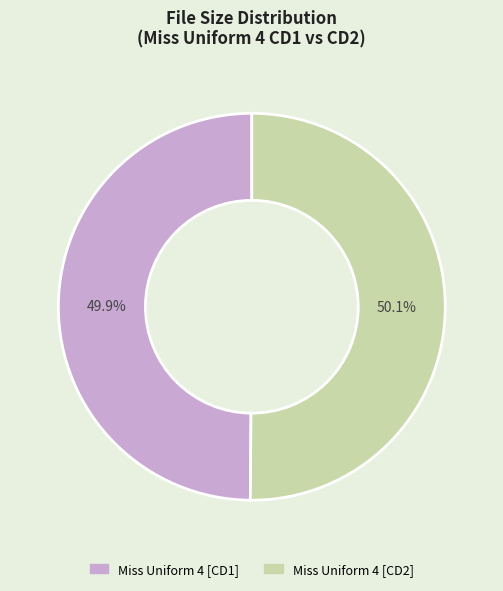

How many segments does this pie chart have?

2